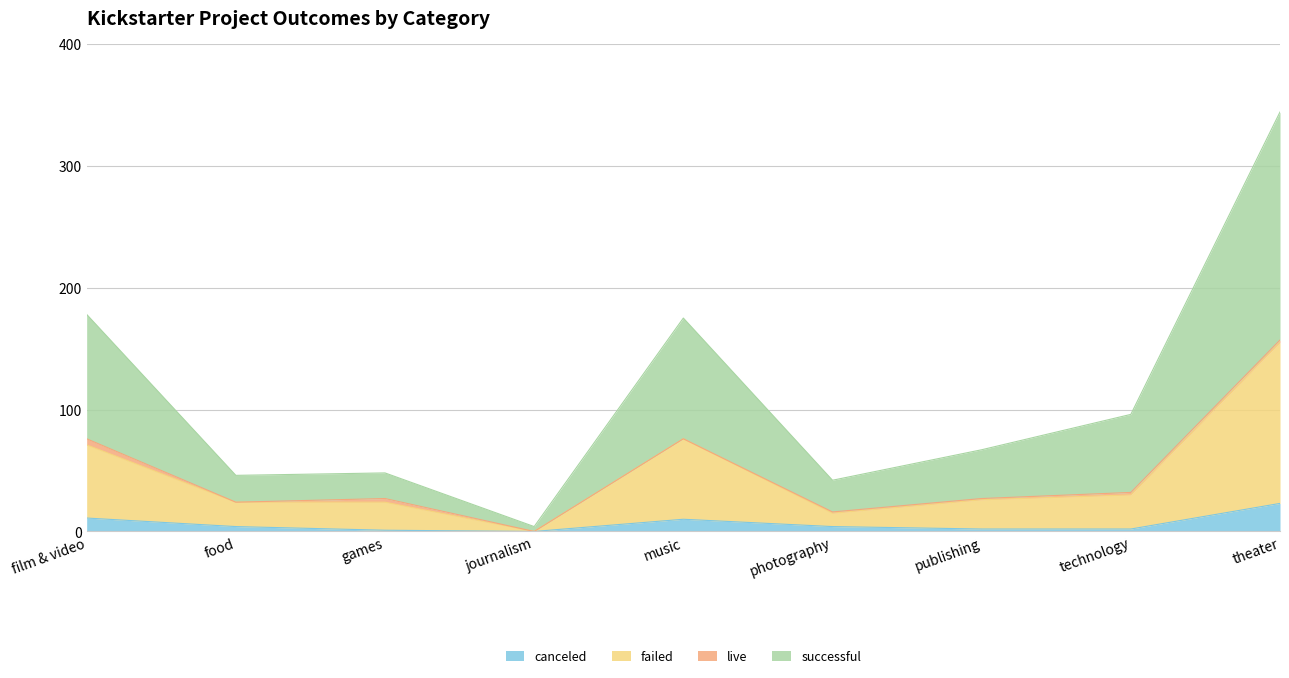

Where is failed nearest to the value 77?

music